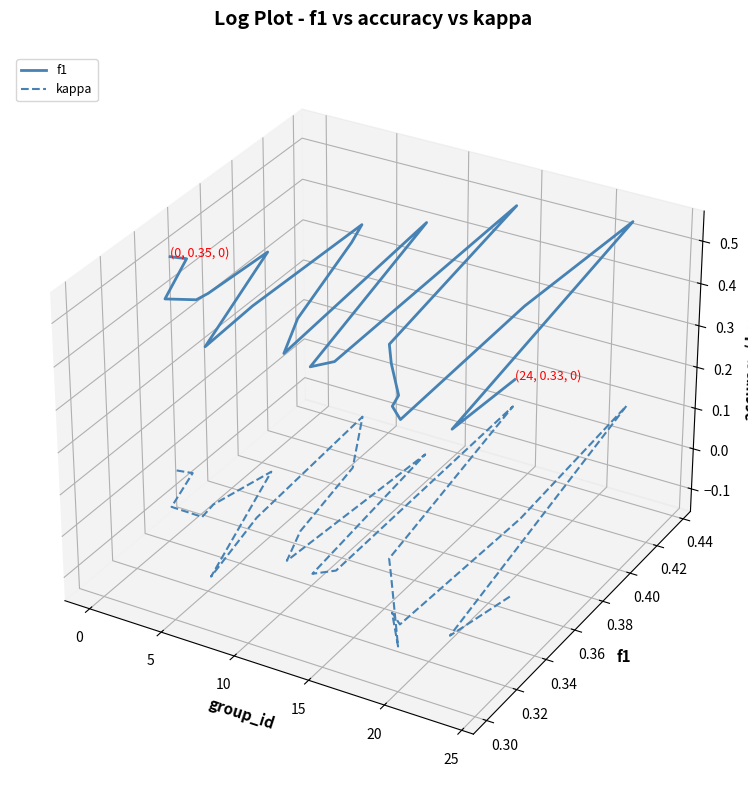

How many values in kappa are below zero?

23